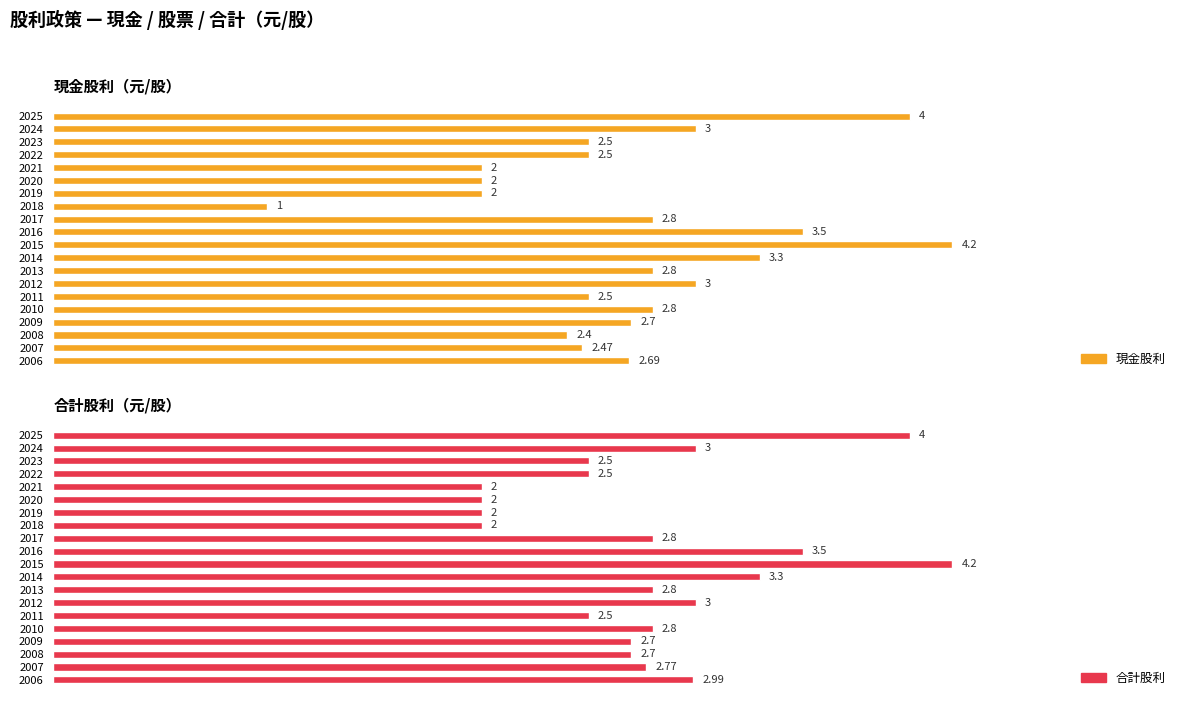

What is the difference between the maximum and minimum values in the 現金股利 series?

3.2